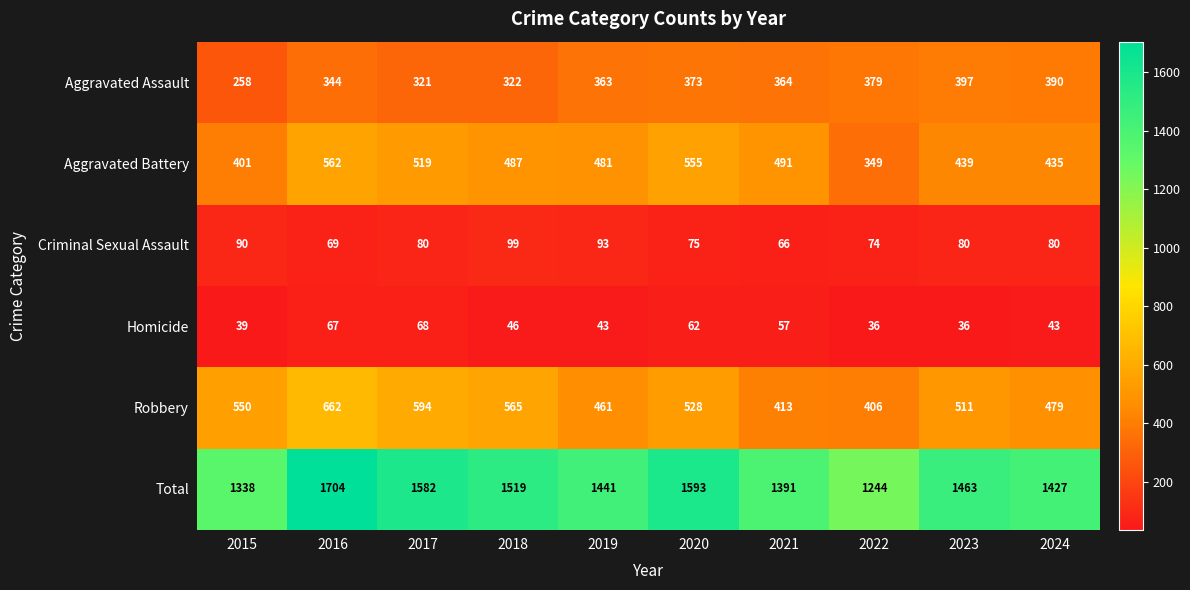

What is the total value across all series at 2023?

2926